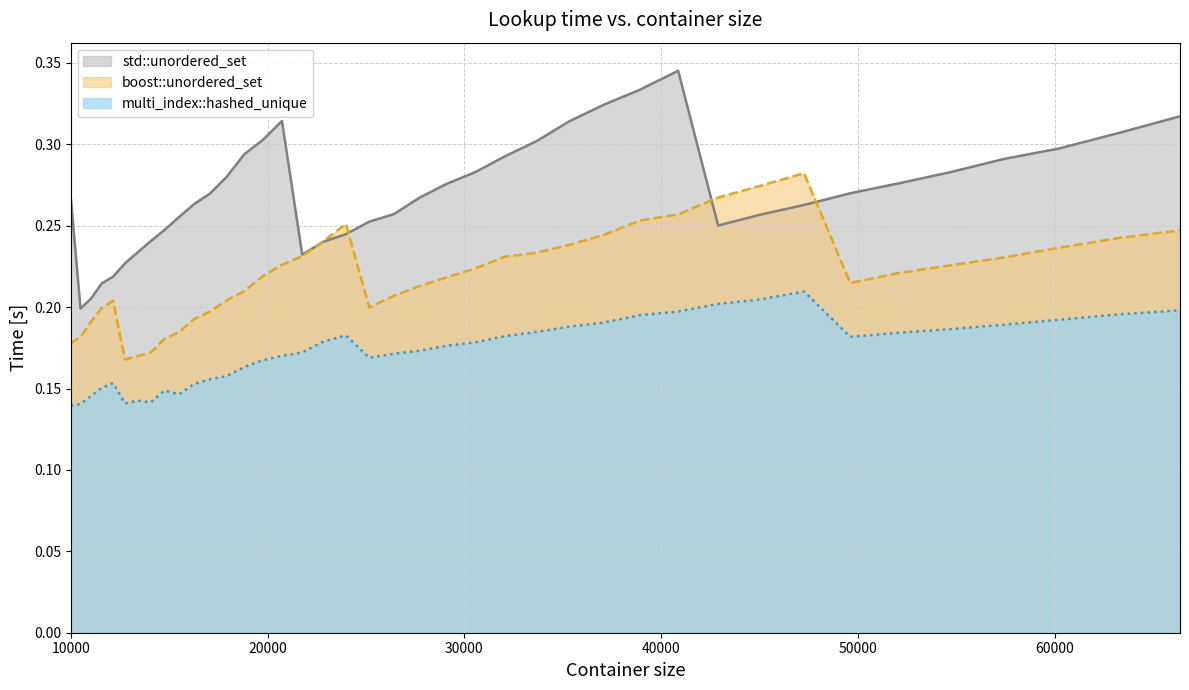

Which series changed the most between 21764 and 54656?

std::unordered_set